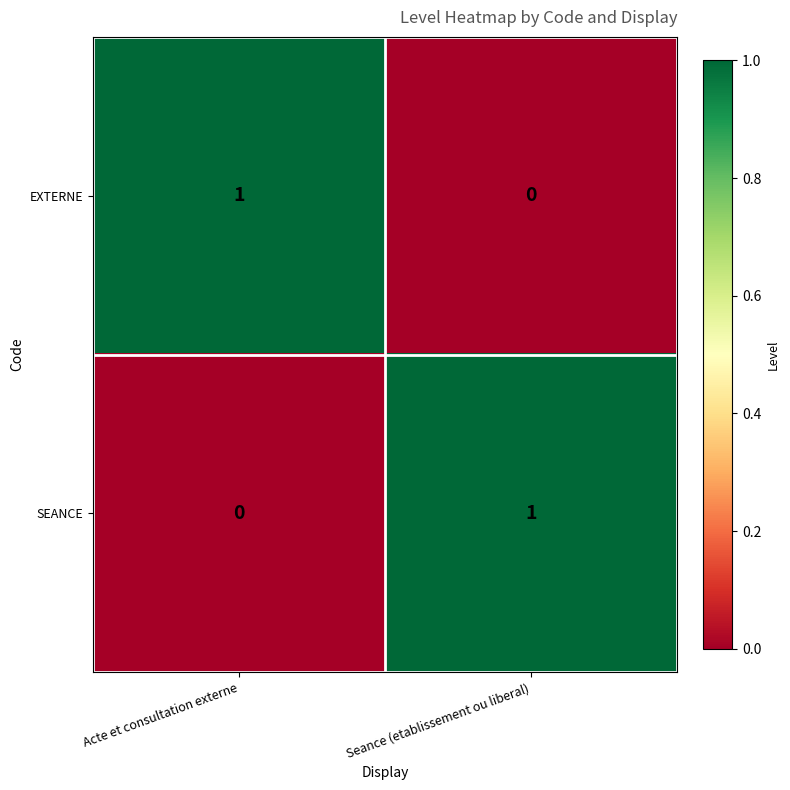

How many data points does each series have?

2